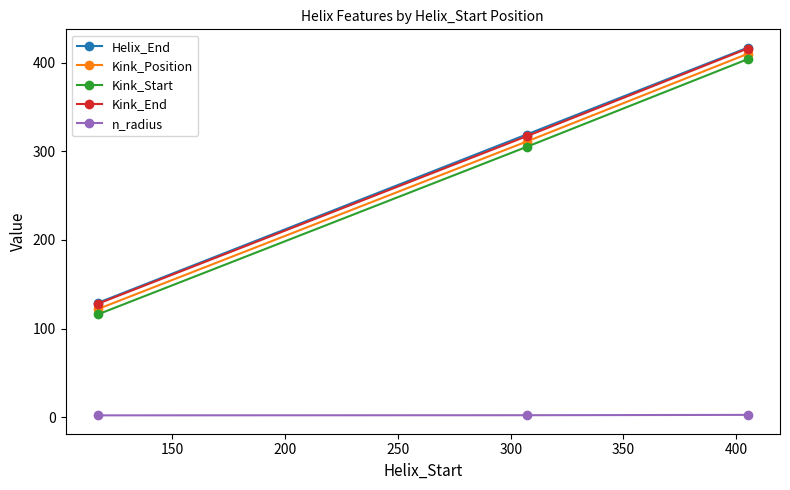

What is the value of the Kink_Position point at the 2nd from the left?

311.0